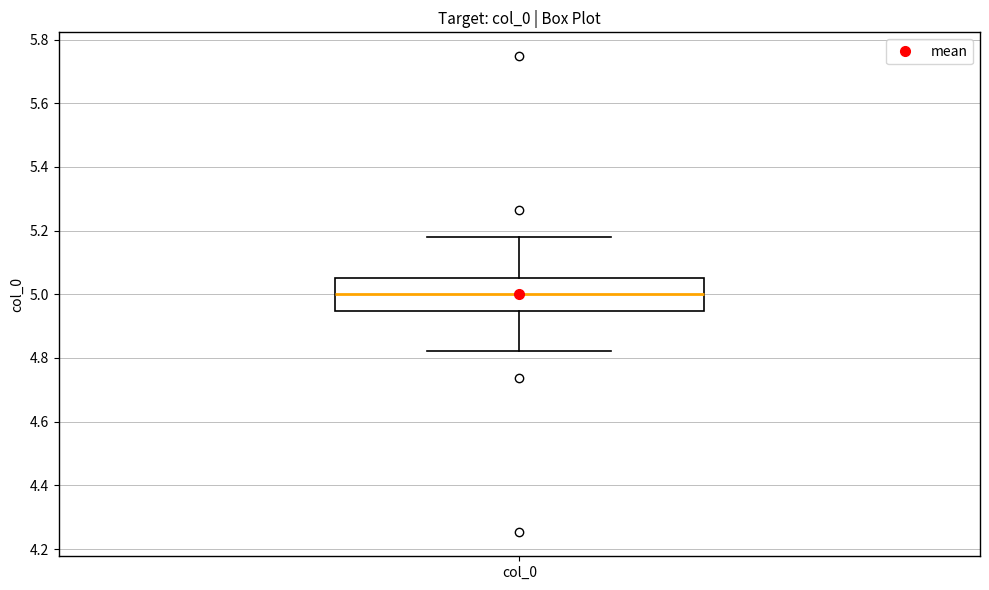

Read this box plot against the y-axis: the position of the median line, the range covered by the box, and the ends of both whiskers. The values are not printed on the chart, so give them approximately, as read against the axis.

median 5.00, box 4.94 to 5.06, whiskers 4.82 to 5.18